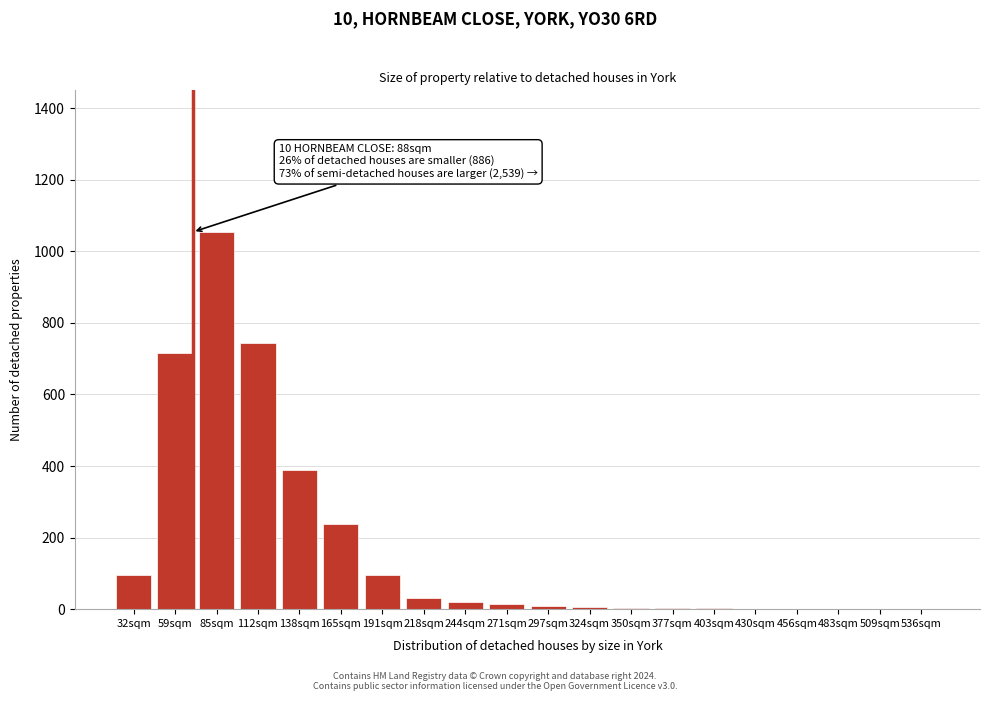

What is the sum of the values at 165sqm and 509sqm?

237